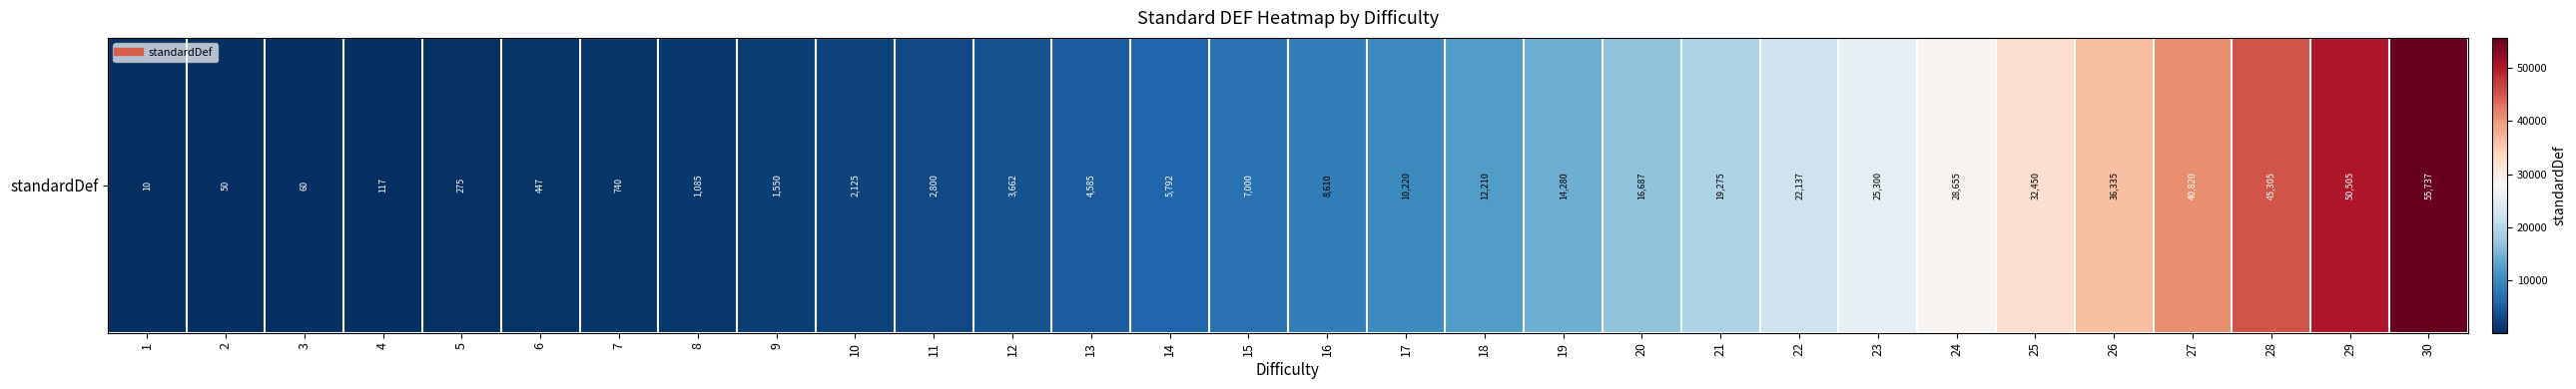

Rank the categories by value from lowest to highest.

1, 2, 3, 4, 5, 6, 7, 8, 9, 10, 11, 12, 13, 14, 15, 16, 17, 18, 19, 20, 21, 22, 23, 24, 25, 26, 27, 28, 29, 30